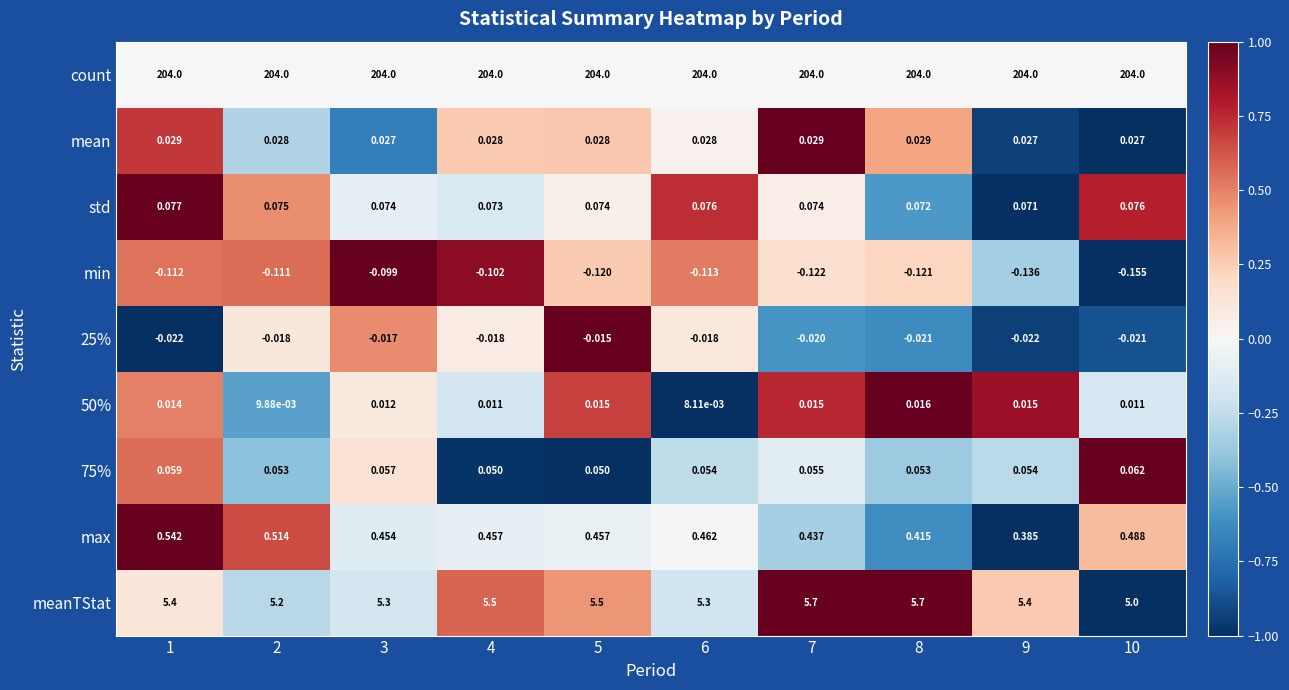

Is the value of max at 1 greater than the value of min at 2?

Yes